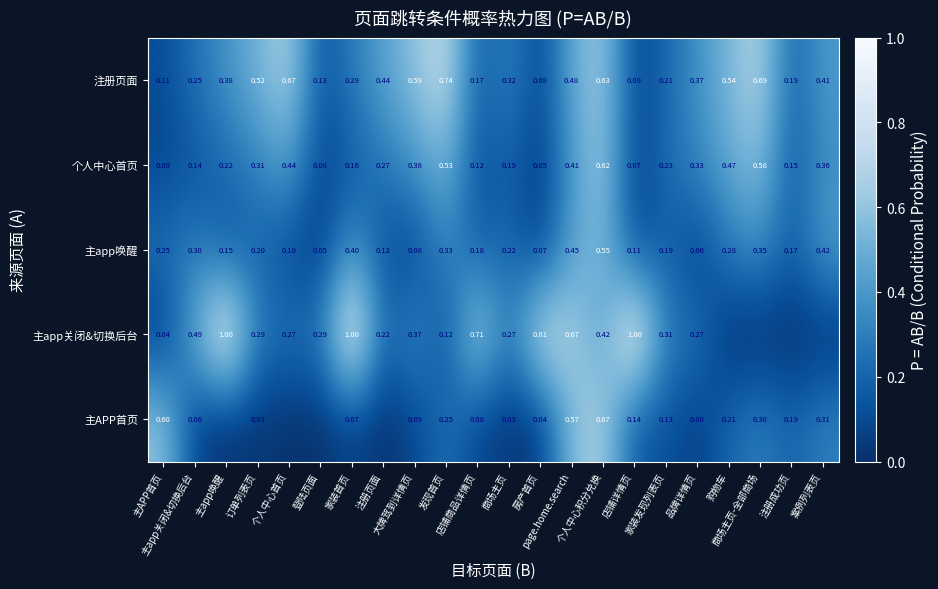

Rank the series at 个人中心积分兑换 from lowest to highest value.

主app关闭&切换后台, 主app唤醒, 个人中心首页, 注册页面, 主APP首页